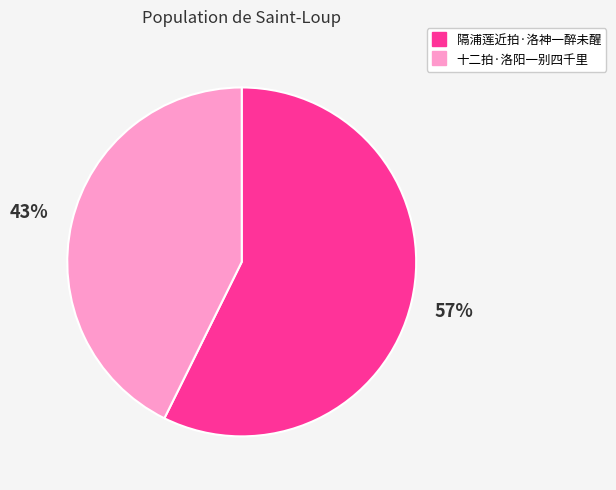

Do 隔浦莲近拍·洛神一醉未醒 and 十二拍·洛阳一别四千里 together represent more than half of the pie?

Yes